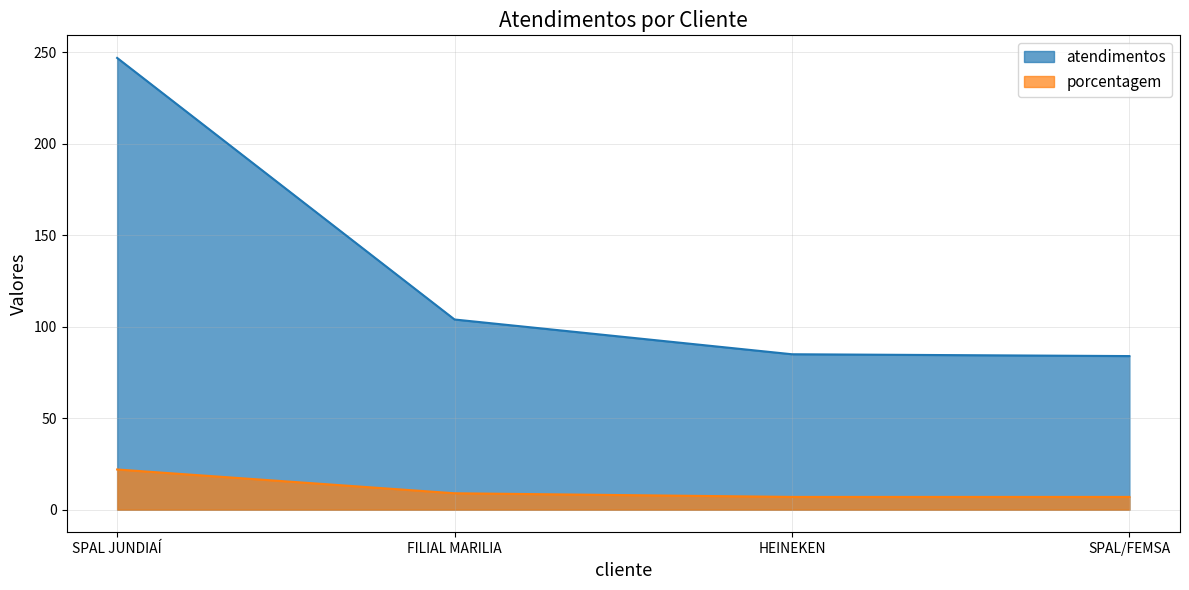

At which label does porcentagem first exceed 9?

SPAL JUNDIAÍ